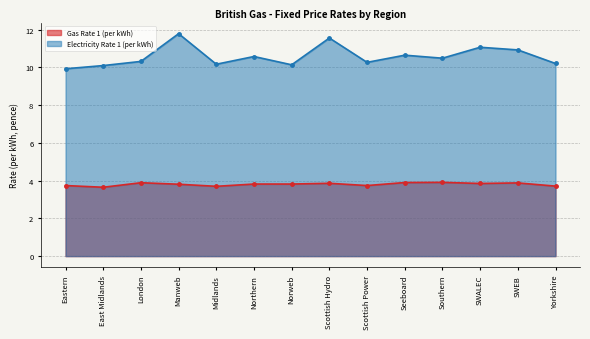

What is the total value across all series at Midlands?

13.9